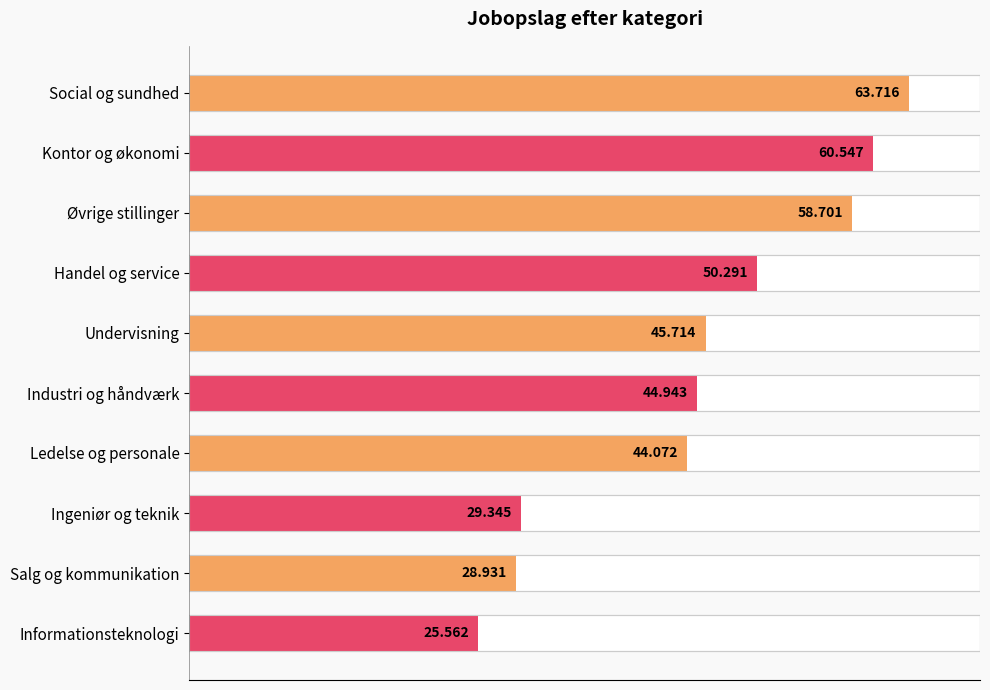

What is the difference between the maximum and minimum values?

38154